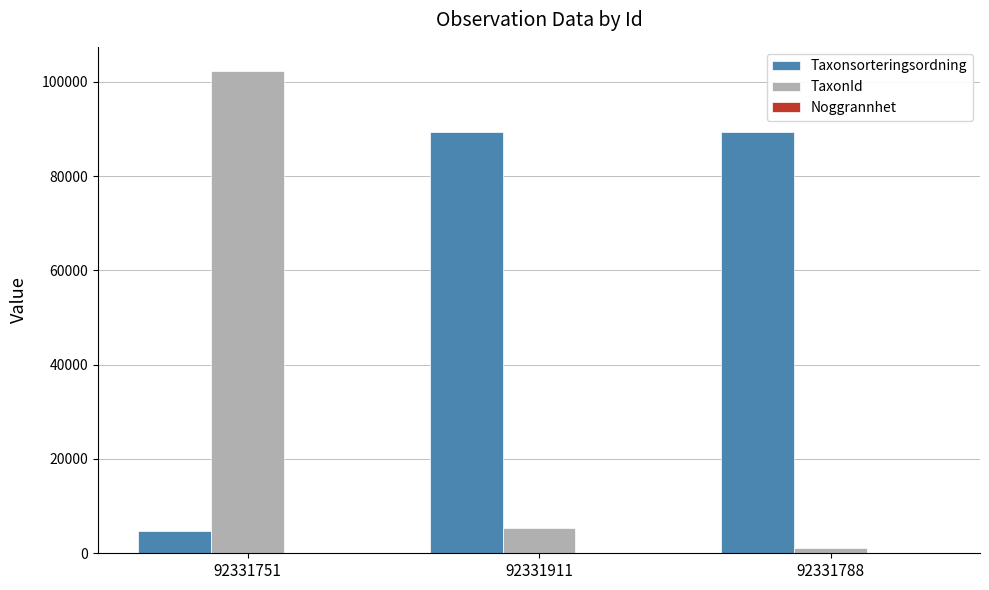

How many series are shown in this chart?

3